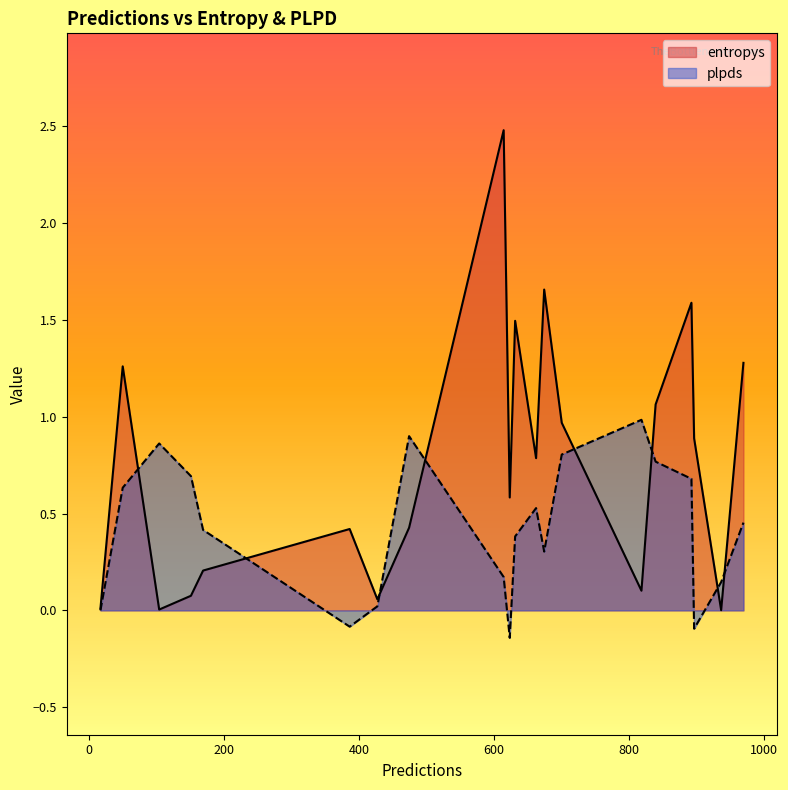

How many lines are shown in the chart?

2